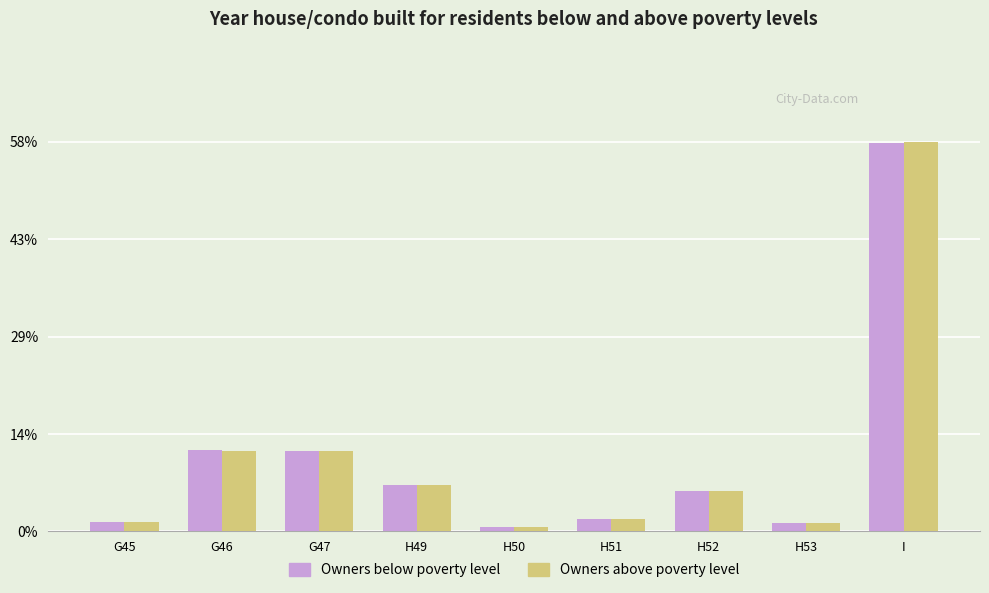

At which category is the sum across all series the highest?

I